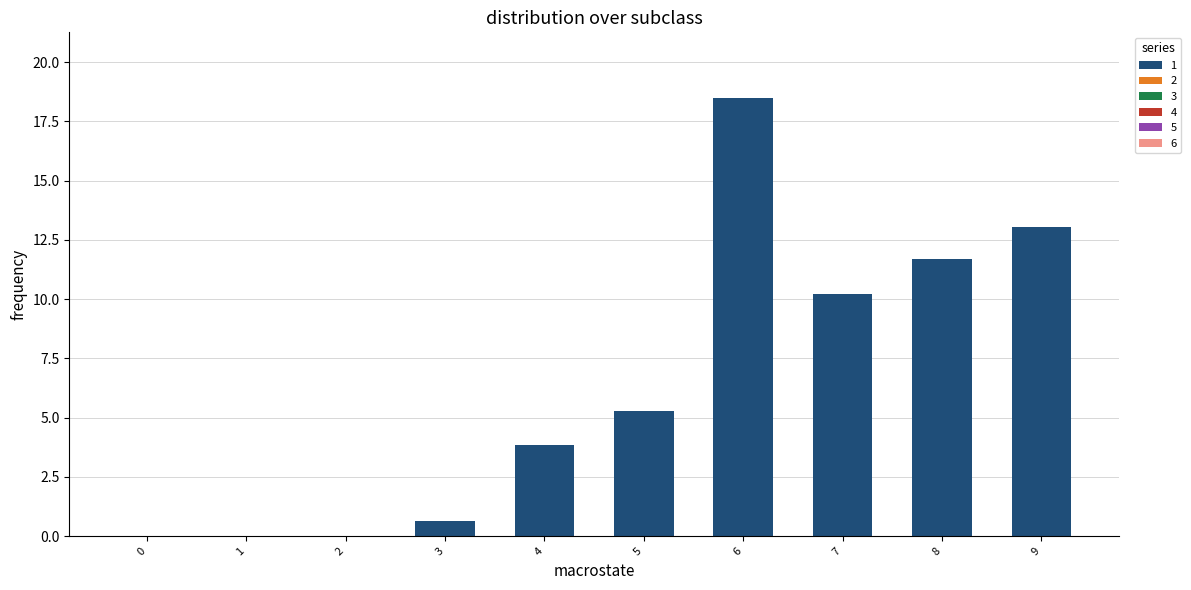

Between 5 and 9, which is larger?

9